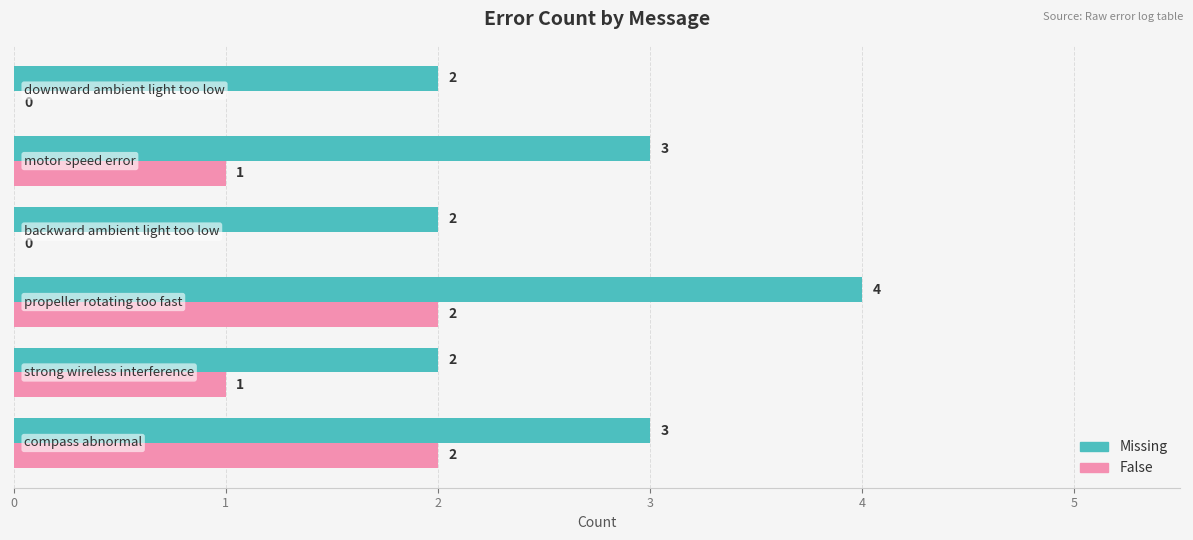

Which series has the largest total across all categories?

Missing